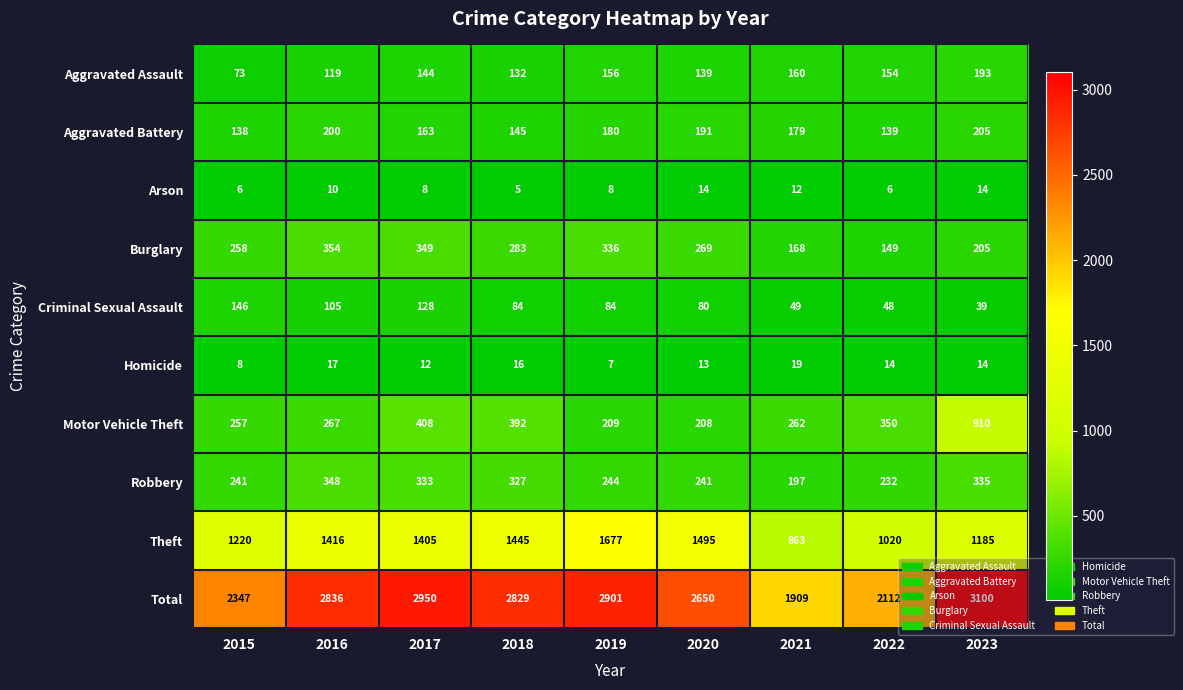

Which series has the widest spread of values?

Total